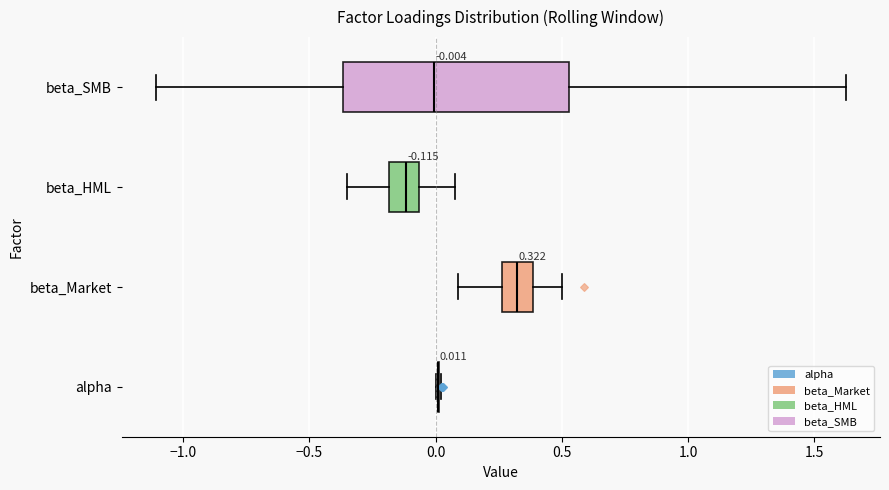

Comparing the boxes themselves (not the whiskers), which one is the widest?

beta_SMB